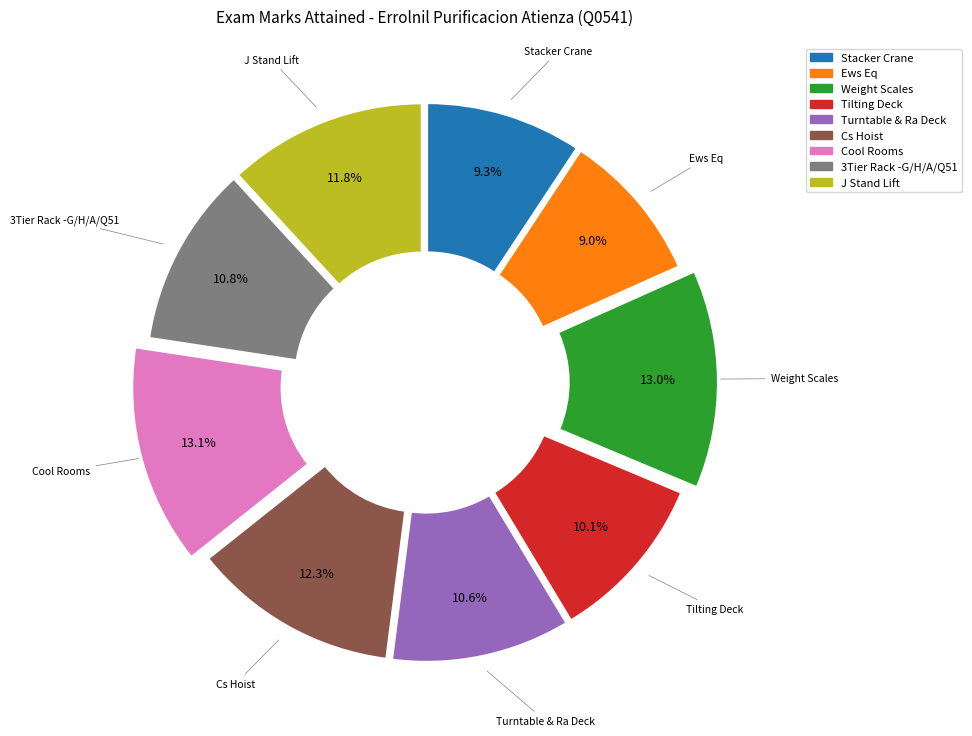

How many slices are in this pie chart?

9